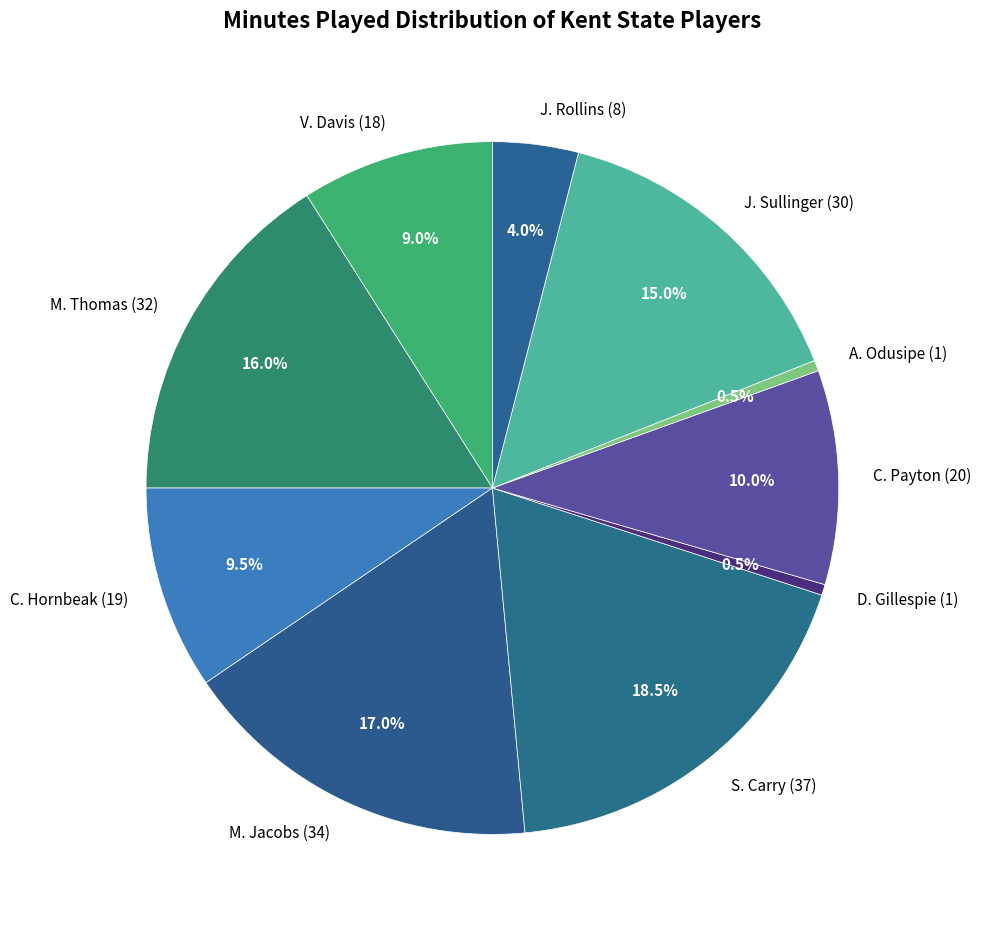

Is it true that J. Sullinger is 21% of the pie?

False